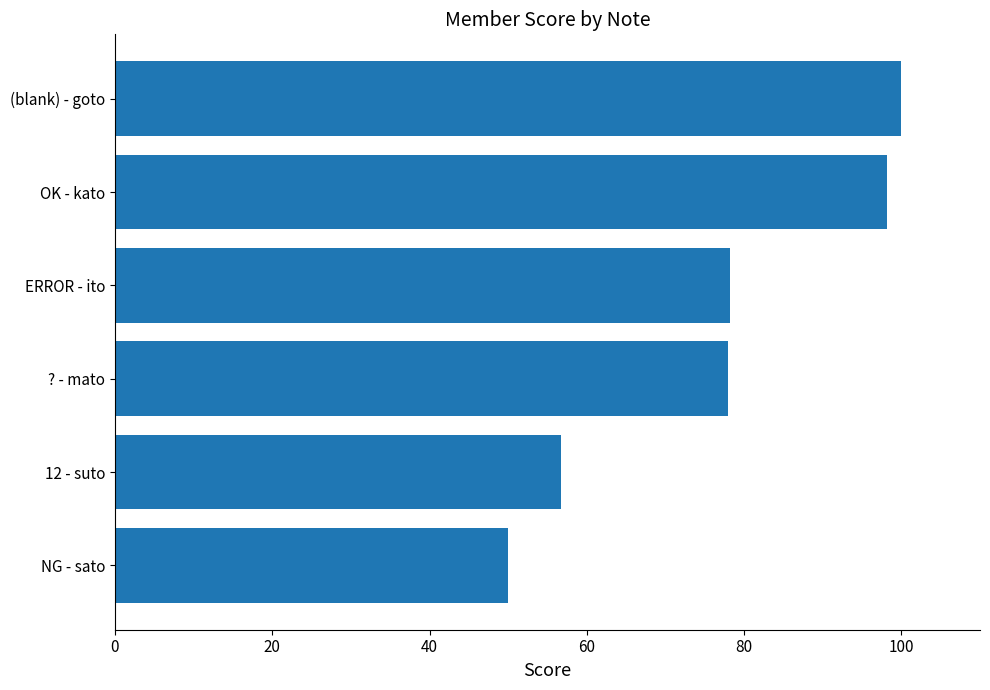

Read the value at ? - mato.

77.9